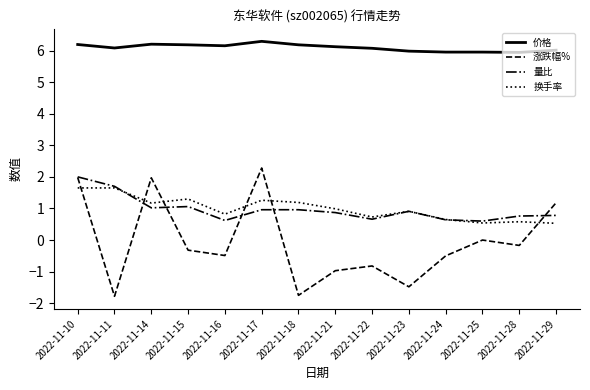

Which series has the widest spread of values?

涨跌幅%